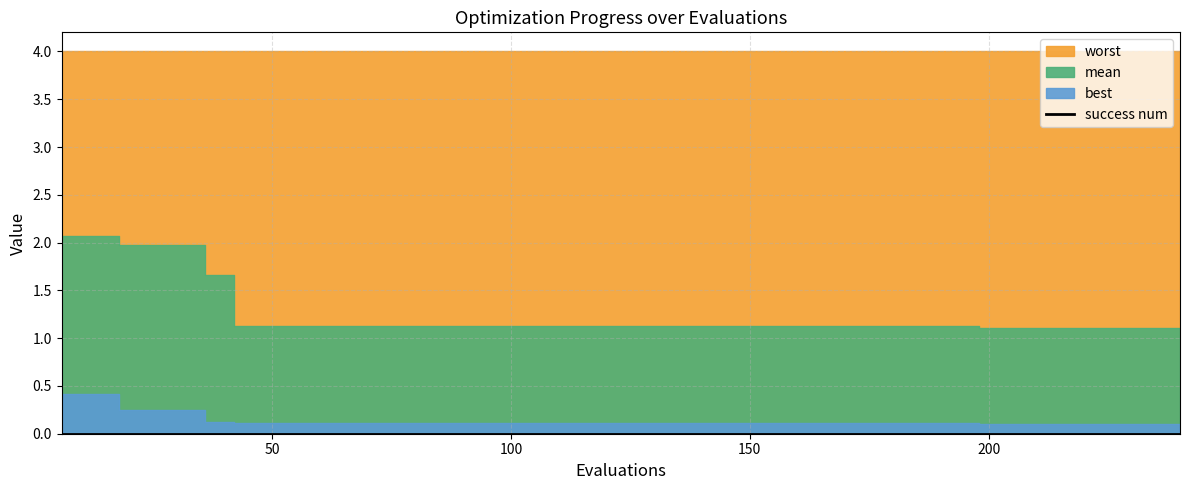

Between 114 and 162, which series saw the biggest shift?

mean